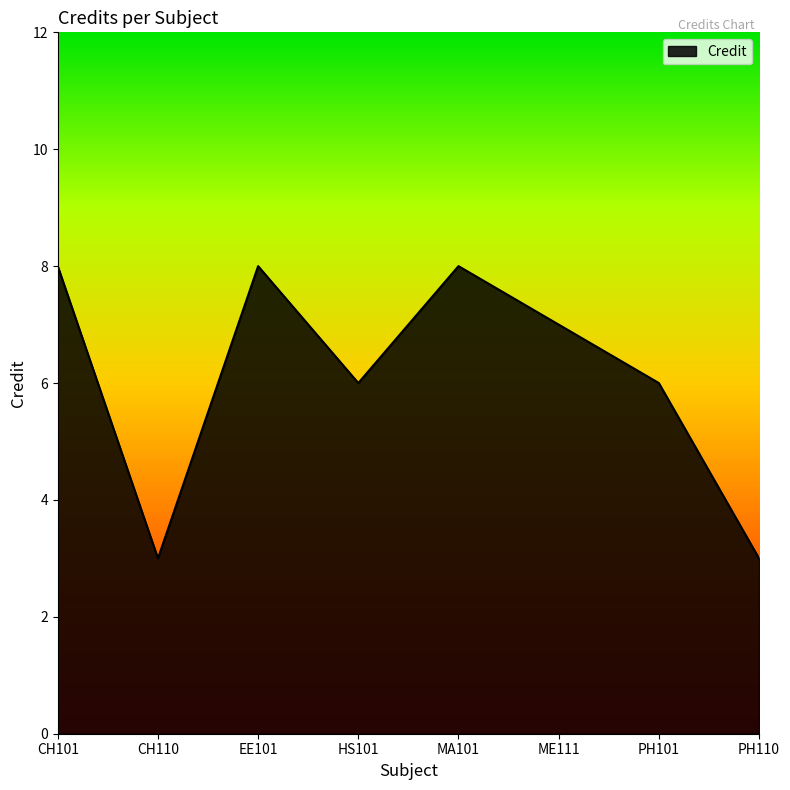

Where does the data first go above 7?

CH101